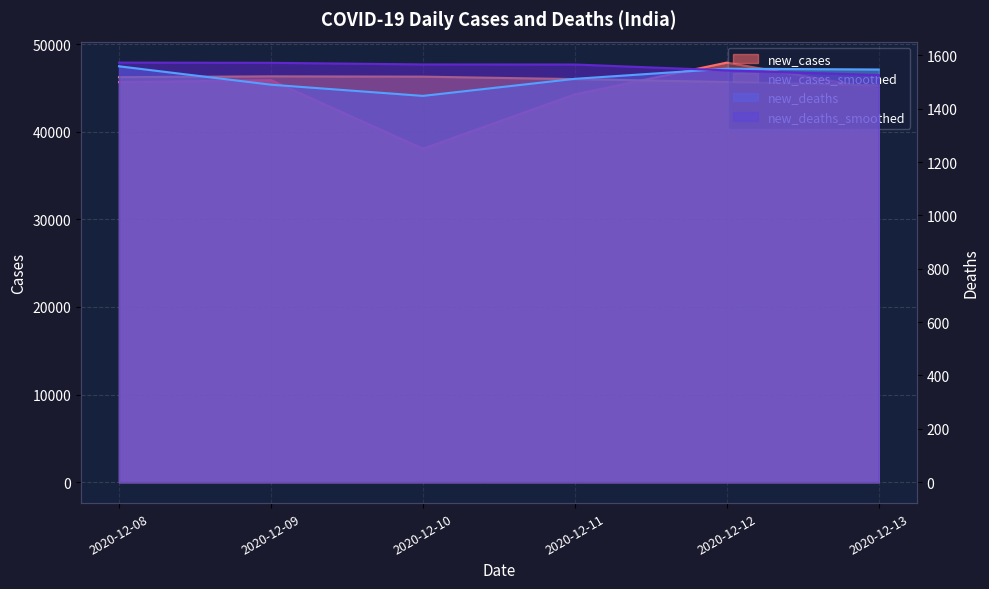

What is the difference between the new_cases_smoothed values at 2020-12-11 and 2020-12-13?

723.4